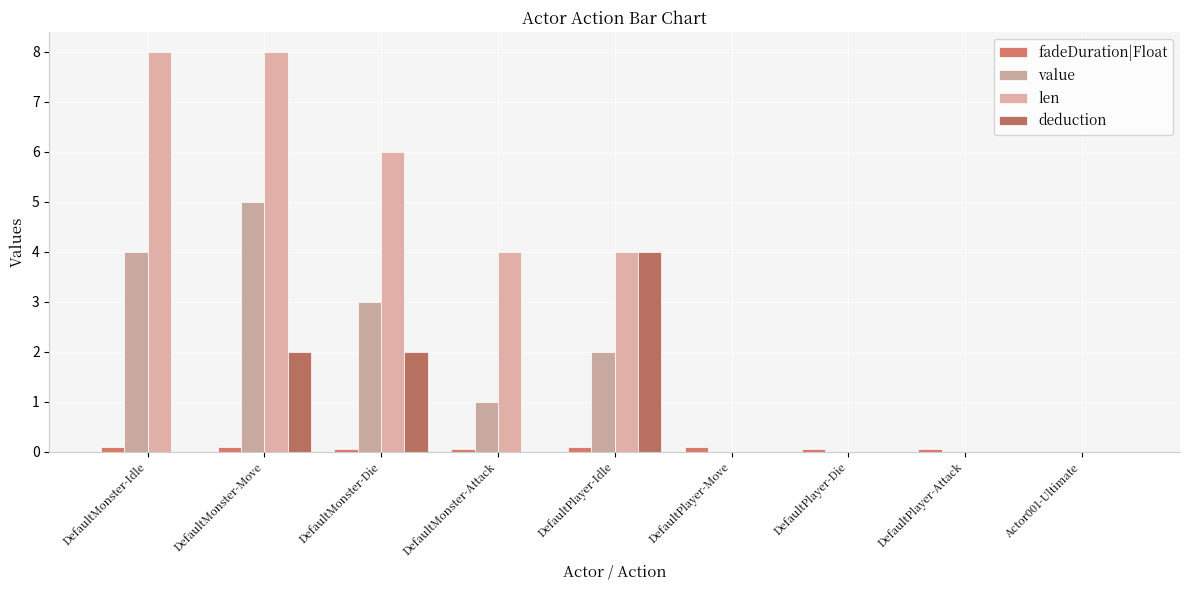

What are all the series names shown in the legend?

fadeDuration|Float, value, len, deduction